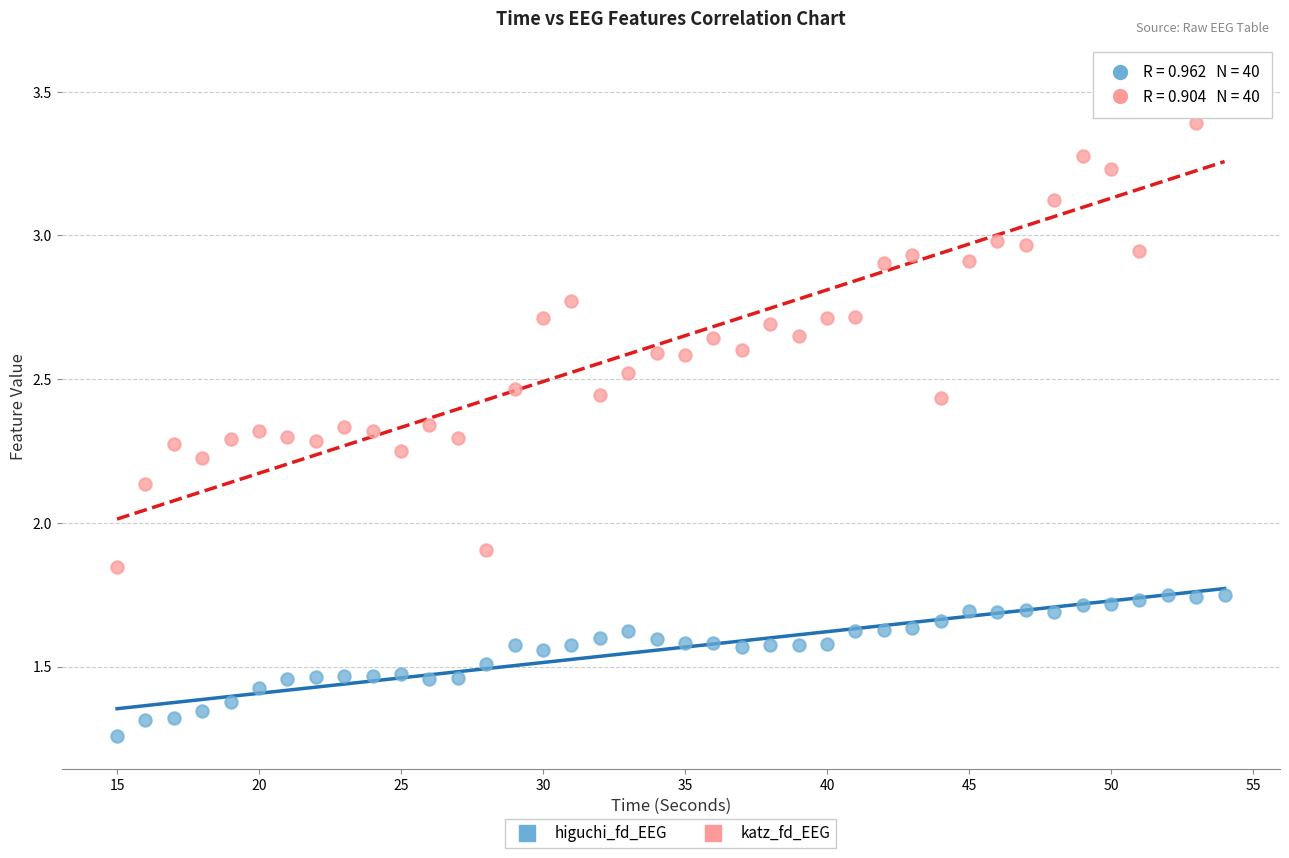

Across all series, what Y value is closest to 2?

1.9